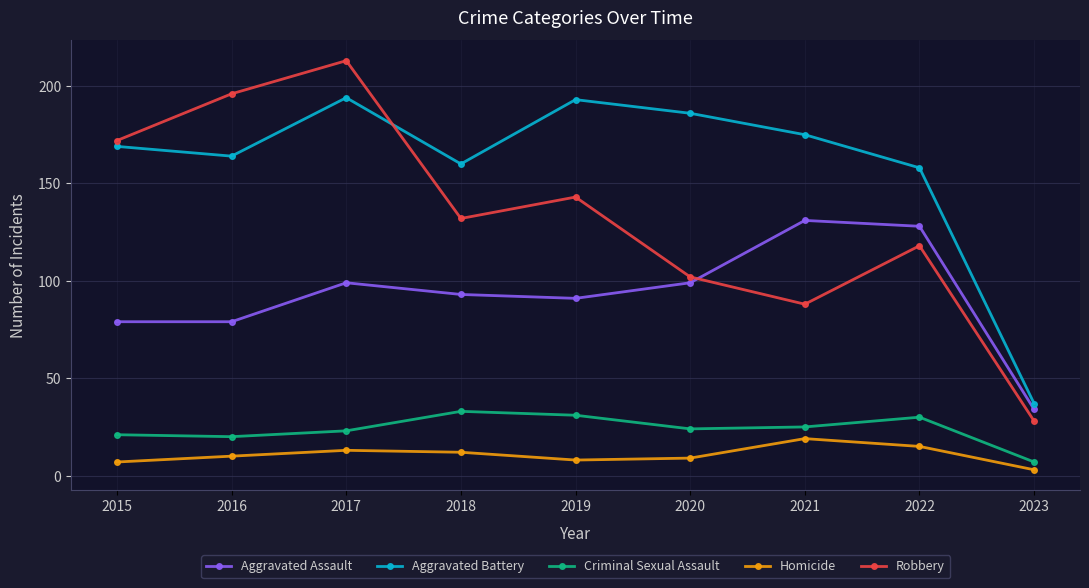

Which category has the lowest value in the Homicide series?

2023